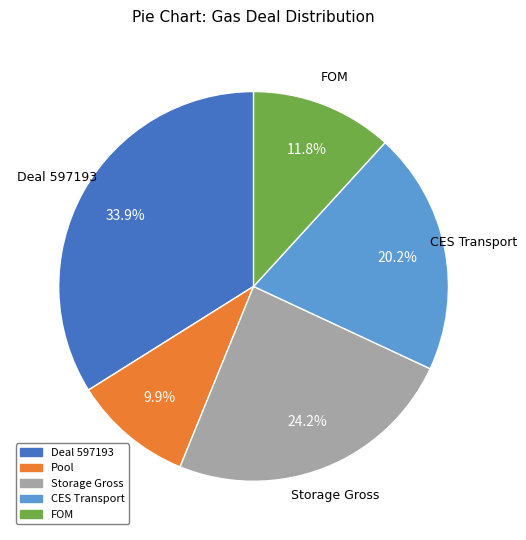

Is there any slice that represents more than half of the pie?

No